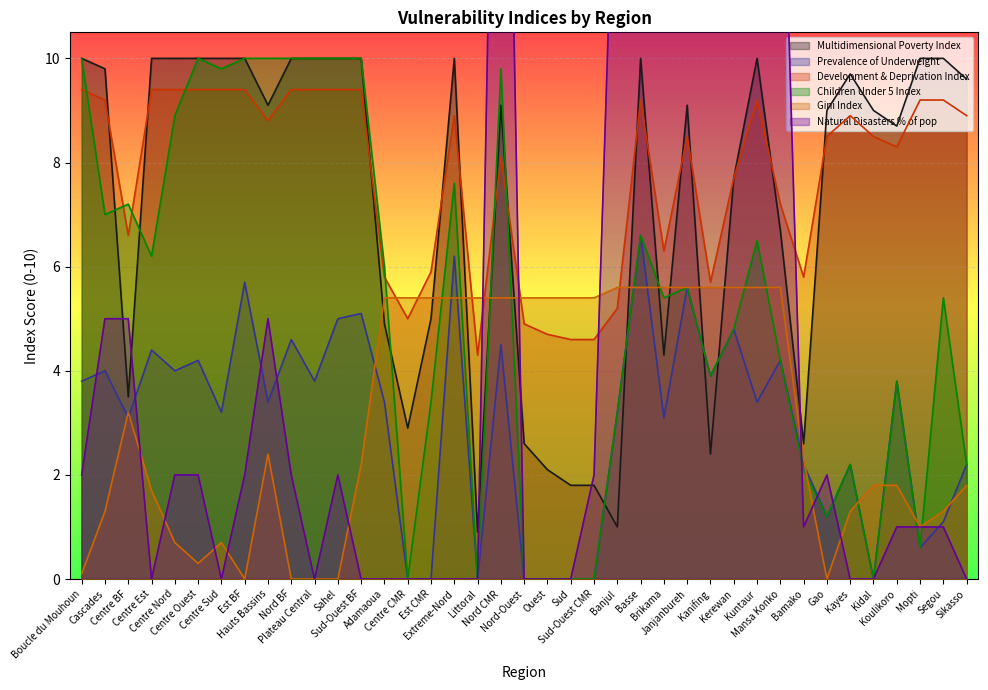

What is the value of the Development & Deprivation Index point at the 35th from the left?

8.5